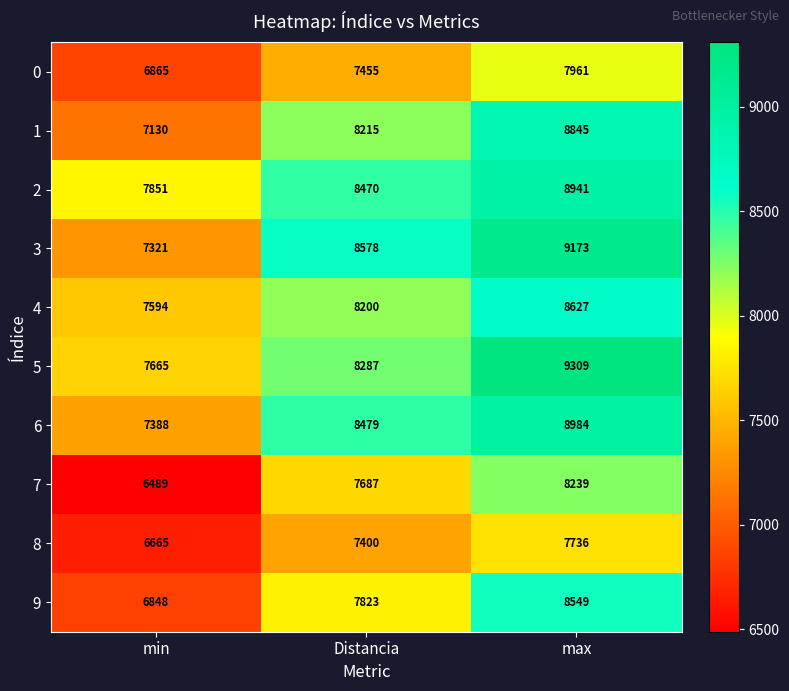

True or false: 7 has a value of 6489 at min.

True